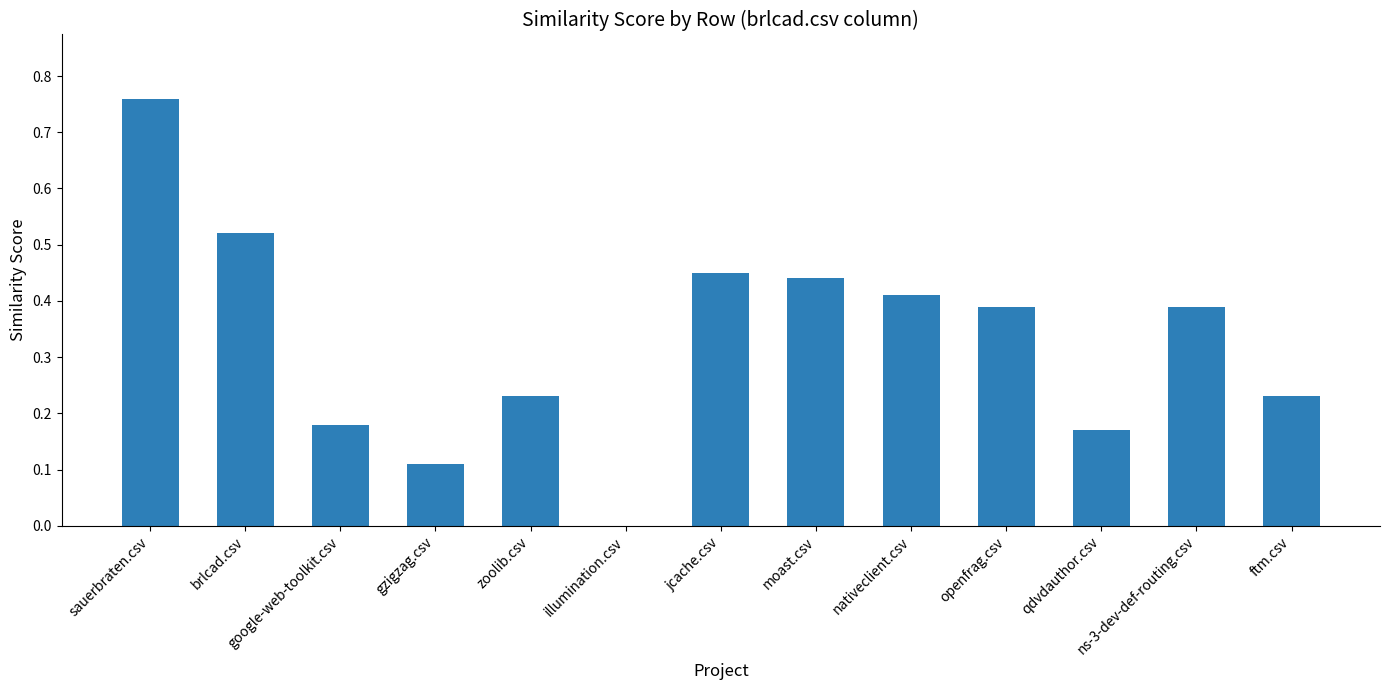

What is the change in value from jcache.csv to ftm.csv?

-0.2